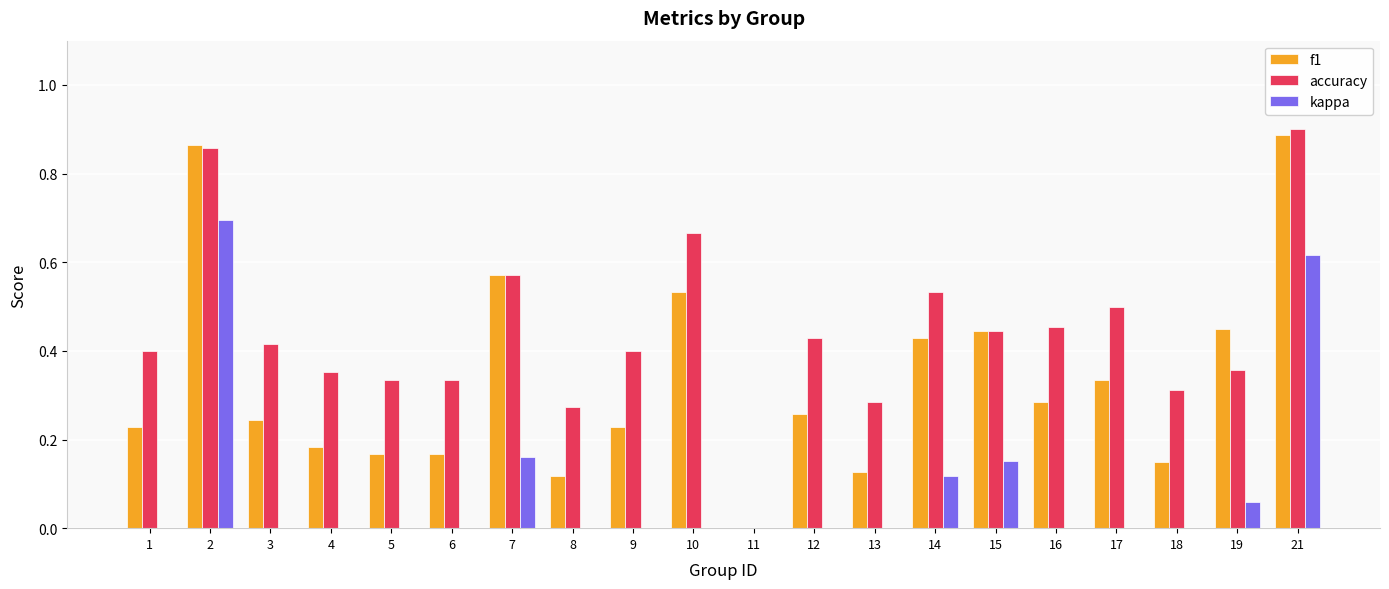

What is the total value across all series at 7?

1.3